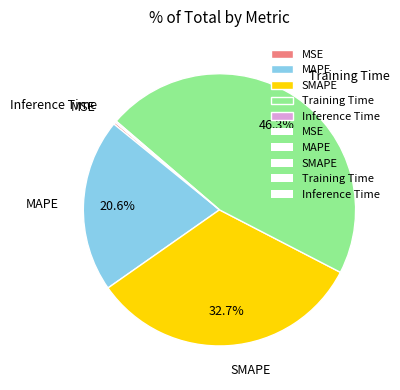

What percentage is NOT represented by SMAPE?

67.3%